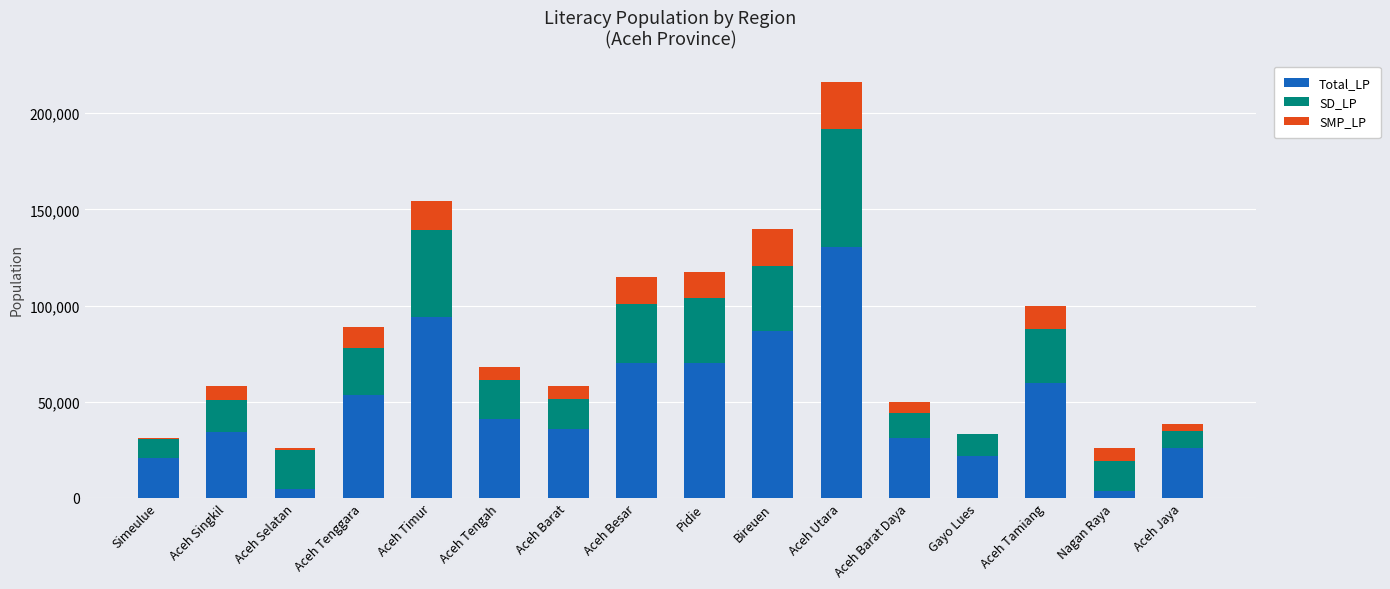

Is it true that Total_LP equals 21749 at Gayo Lues?

True